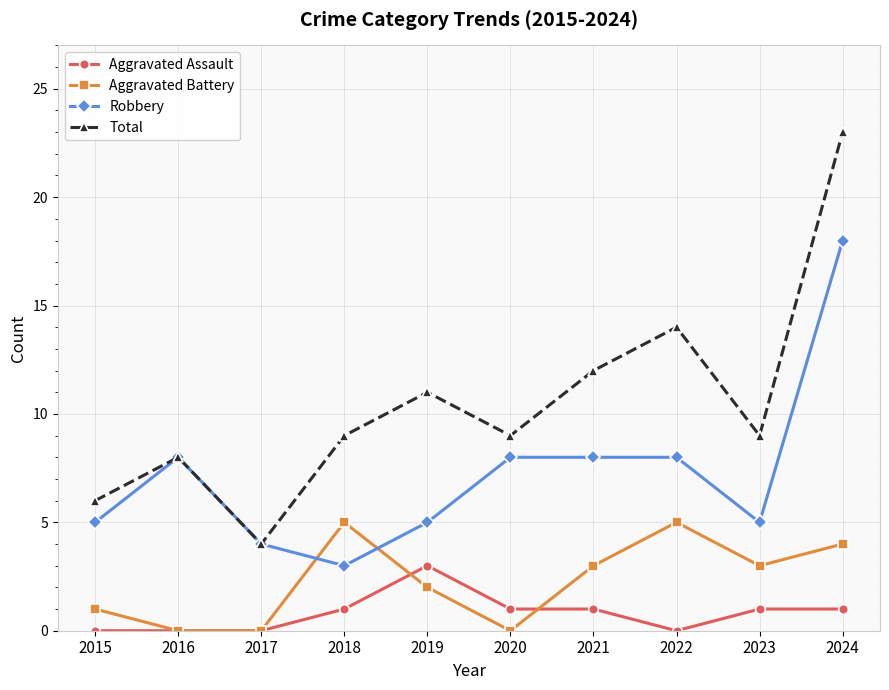

Which category has the highest value across all series?

2024